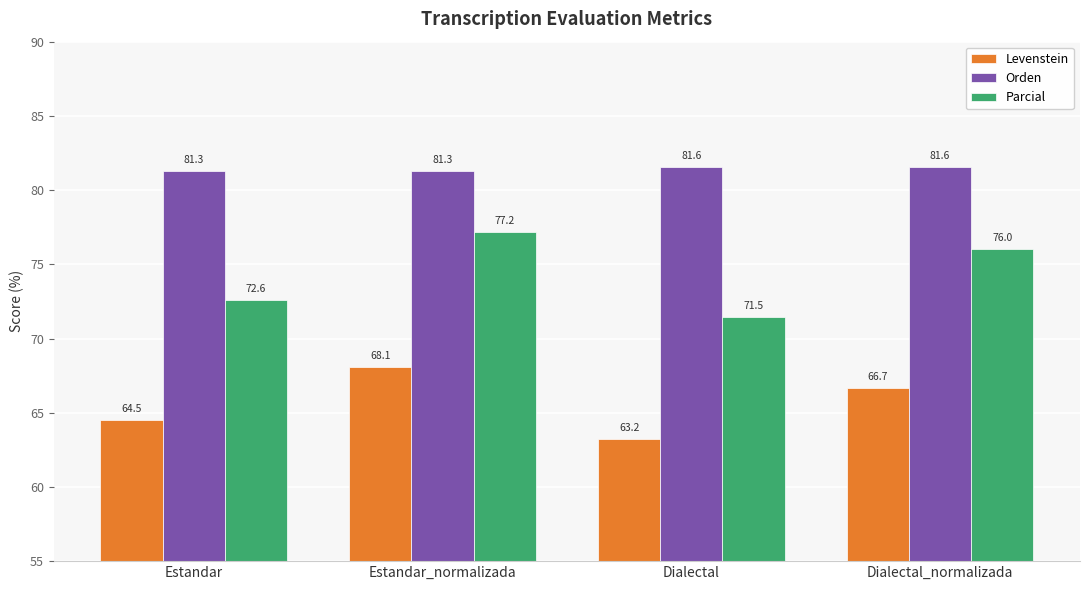

Which series has the largest range (max minus min)?

Parcial